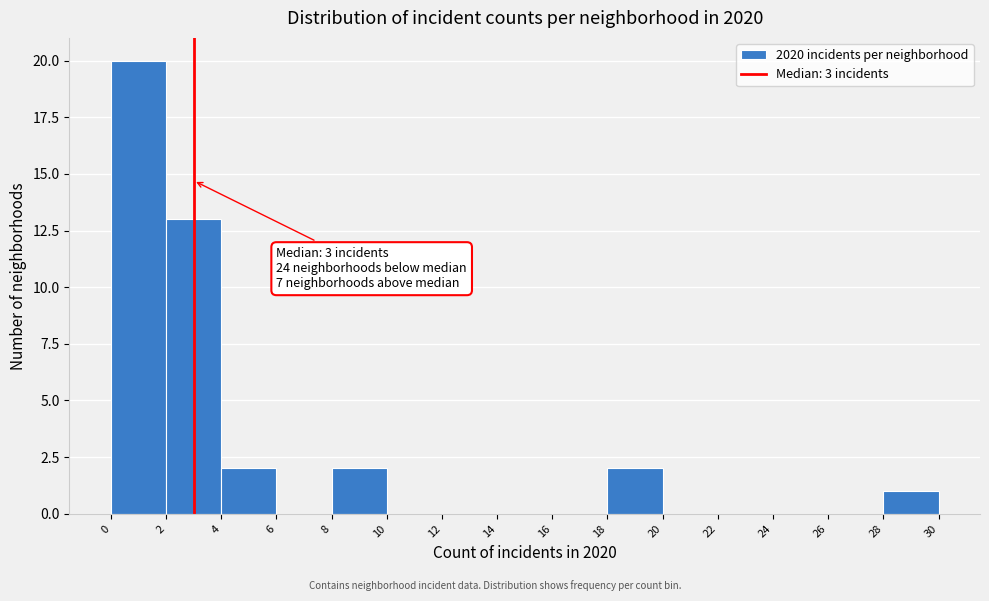

Over which range of the x-axis is the bar tallest?

0 to 2